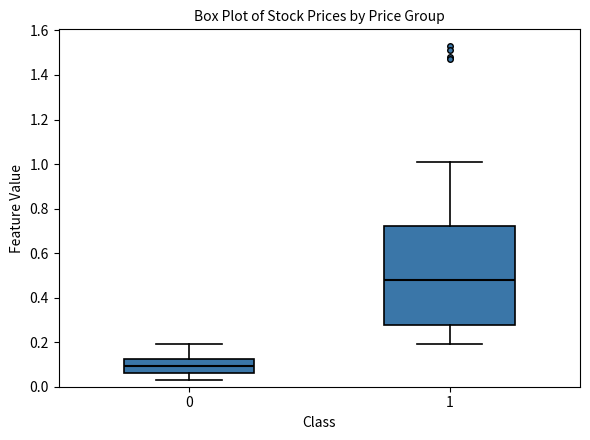

Comparing the boxes themselves (not the whiskers), which one is the tallest?

1